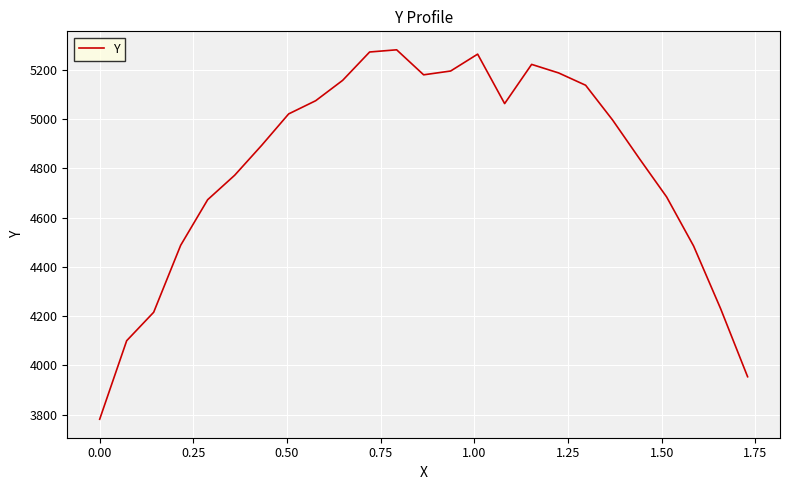

What is the minimum value shown in the chart?

3781.0